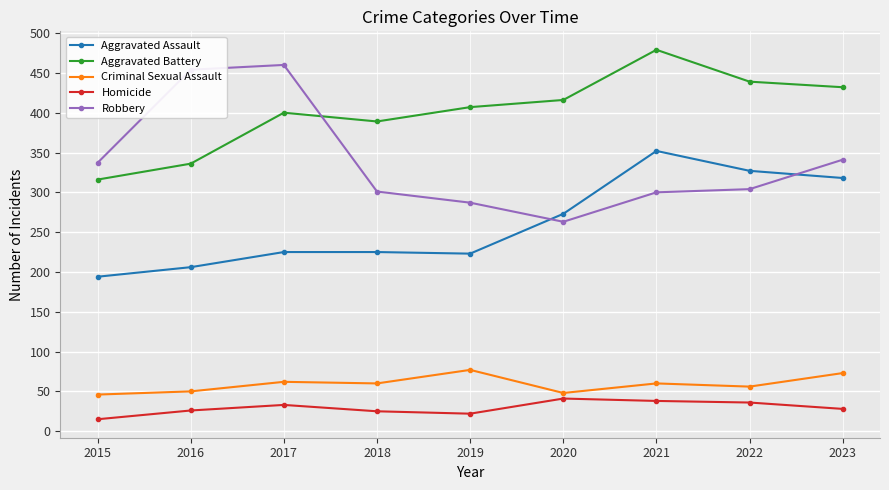

What is the value of the Robbery point at the 8th from the left?

304